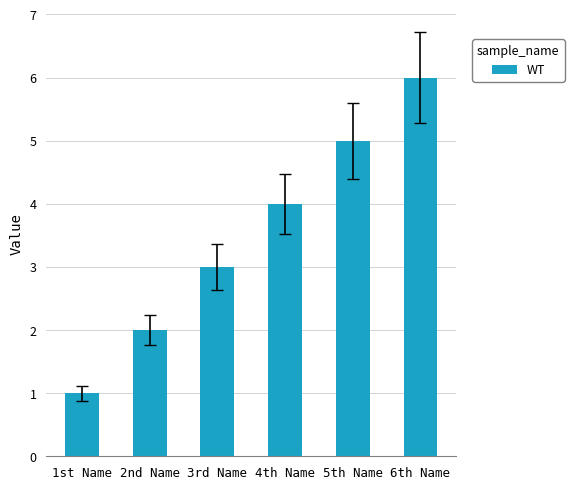

Reading left to right, extract all data points from this chart.

1	2	3	4	5	6